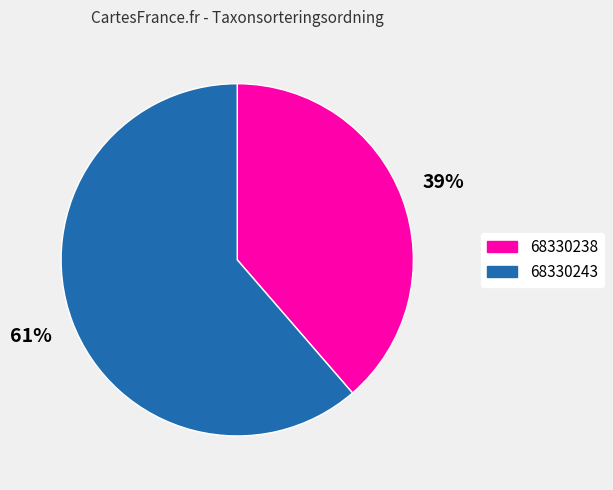

To the nearest percent, what is the combined percentage of 68330243 and 68330238?

100%